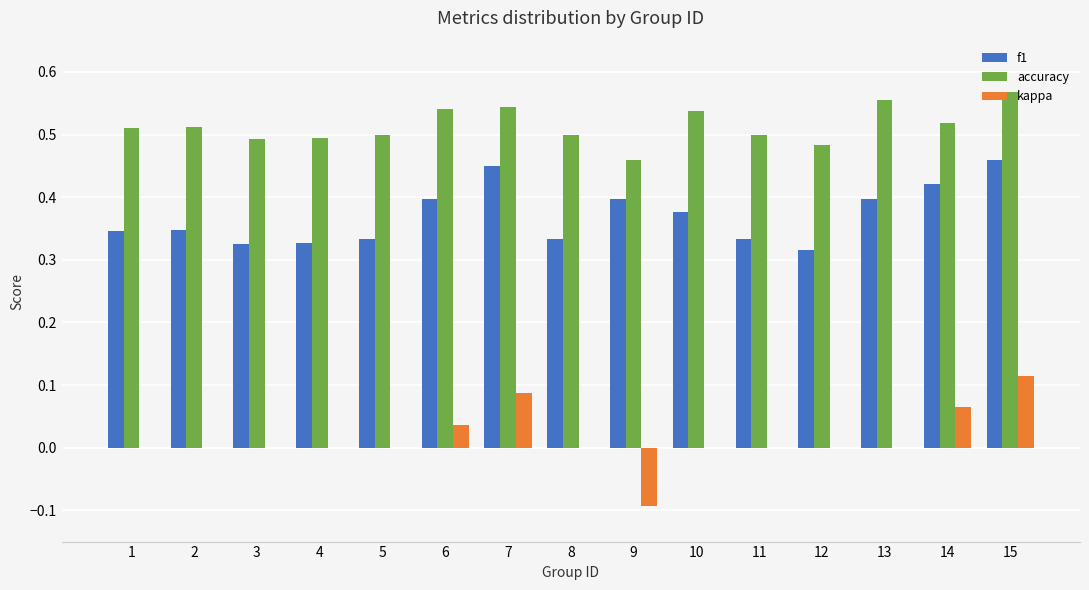

Which series has the largest total across all categories?

accuracy